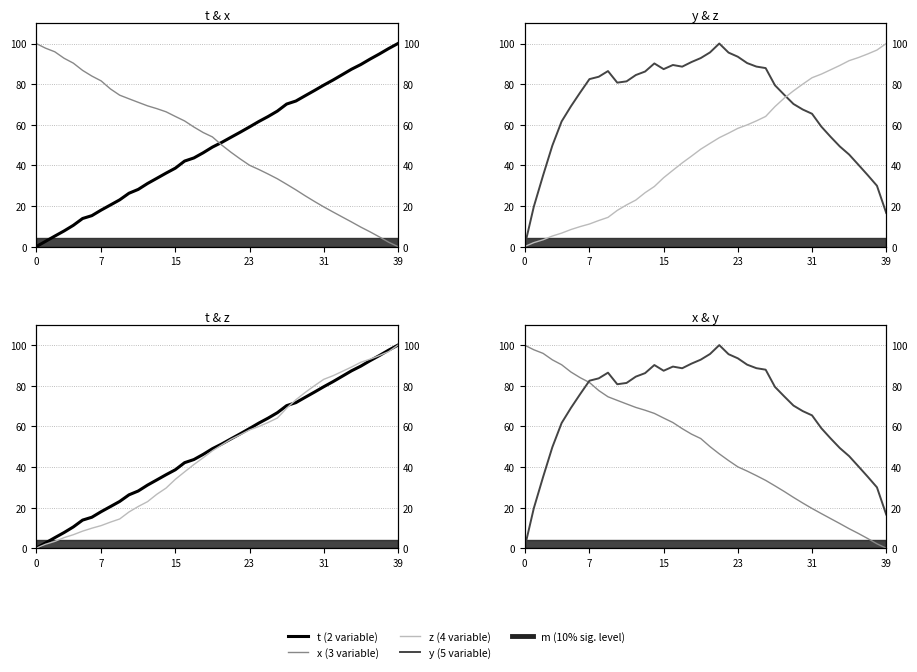

What is the maximum value for z?

100.0